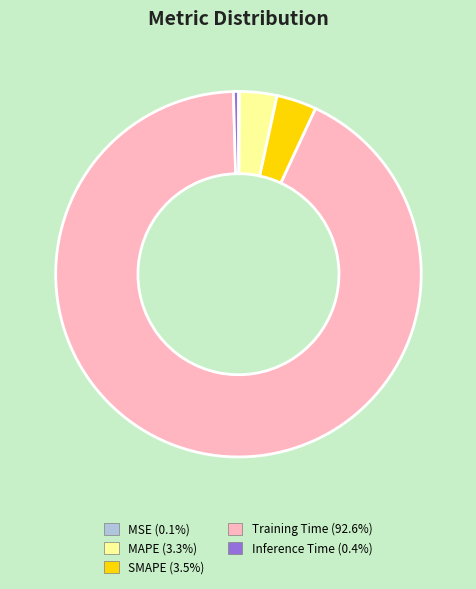

Which category has the biggest portion of the pie?

Training Time